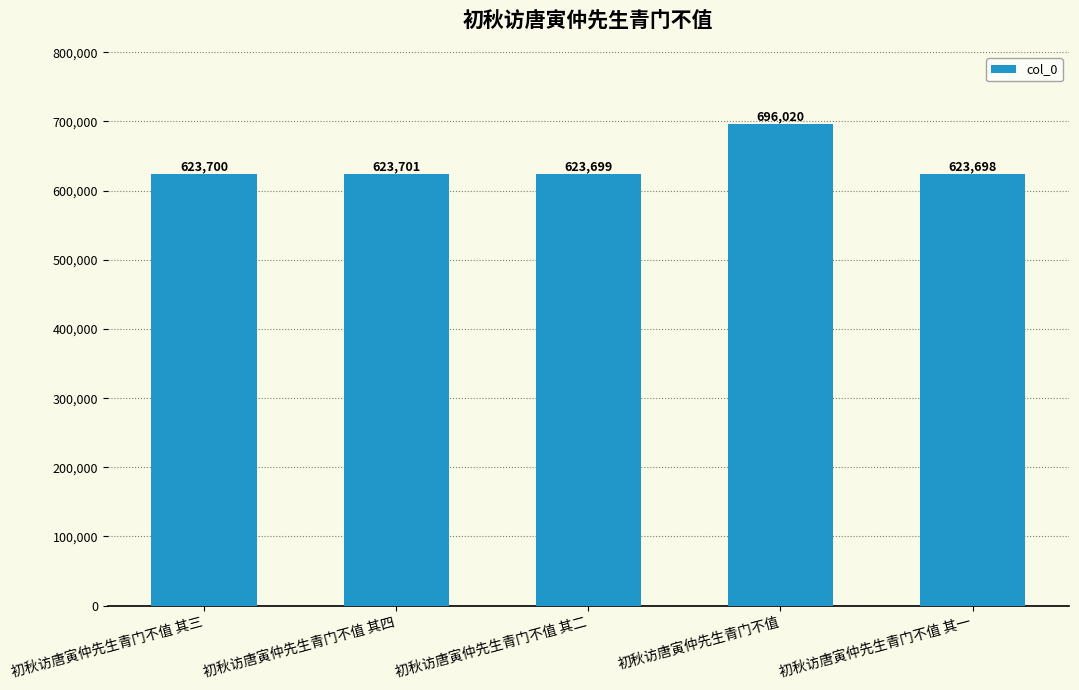

How many data points are less than 623700?

2